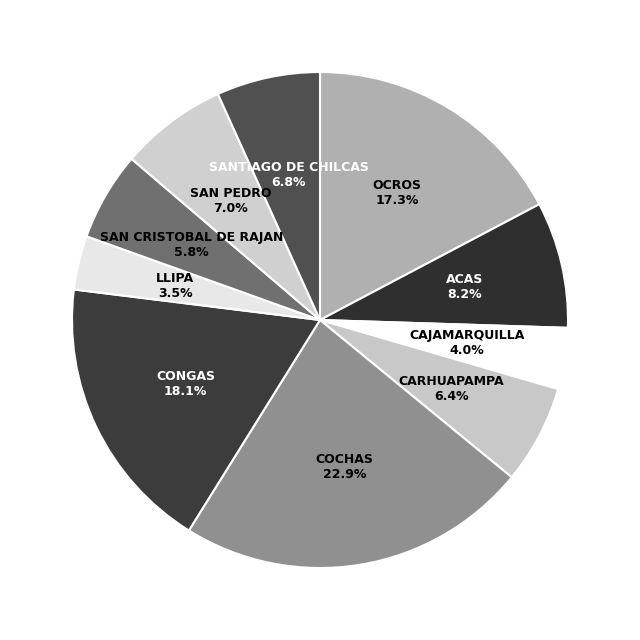

Does COCHAS account for over 50% of the chart?

No